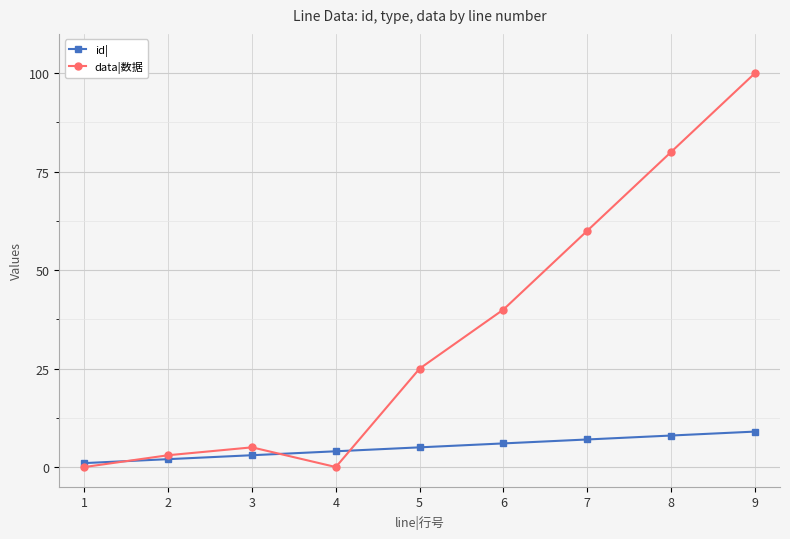

What is the minimum value for id|?

1